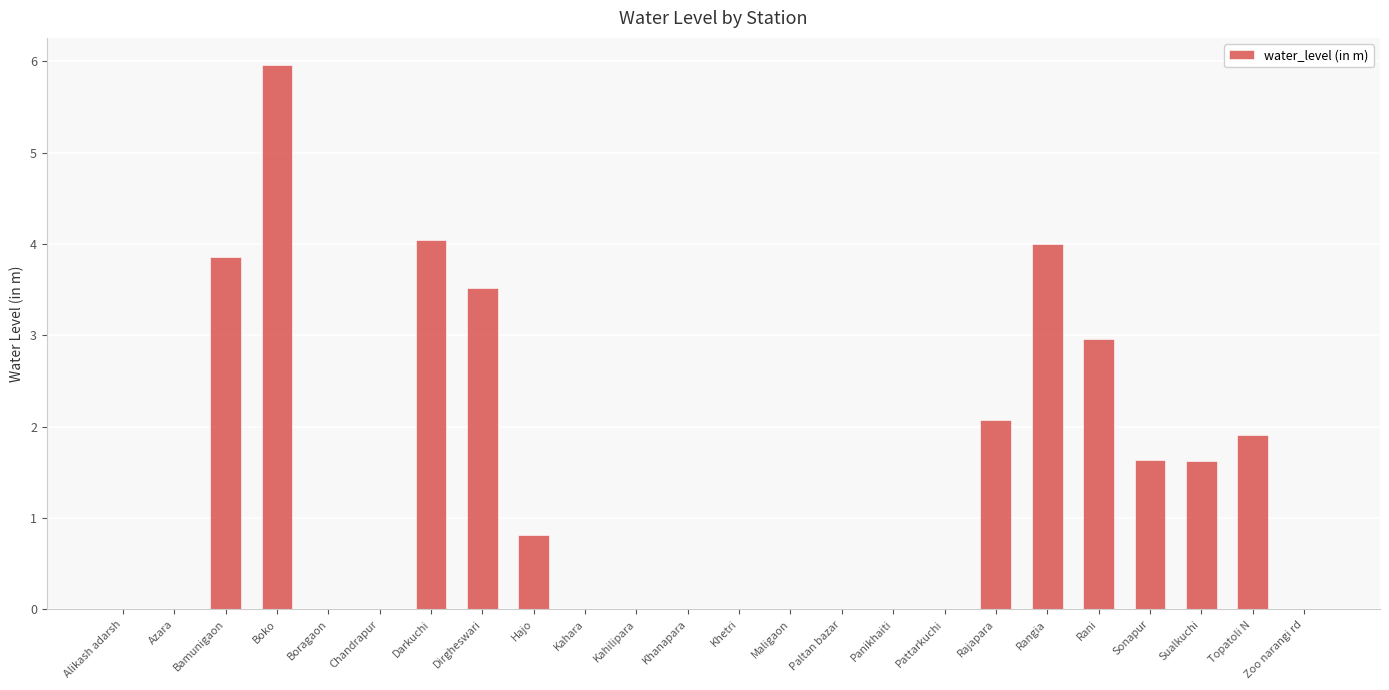

The value at Boko is 6.0. True or false?

True